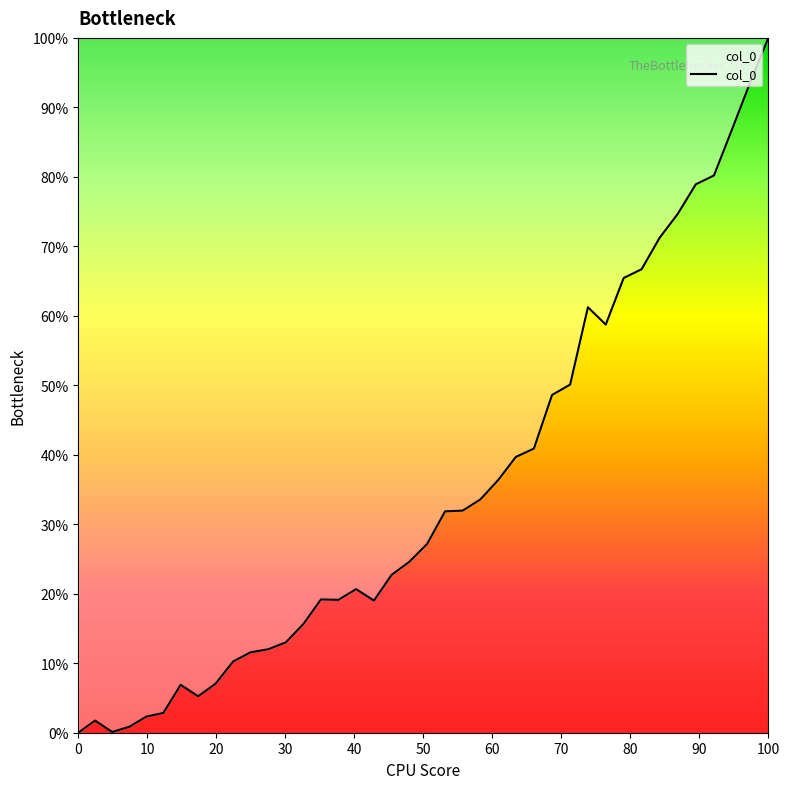

Does the chart display data point markers on the line(s)?

No